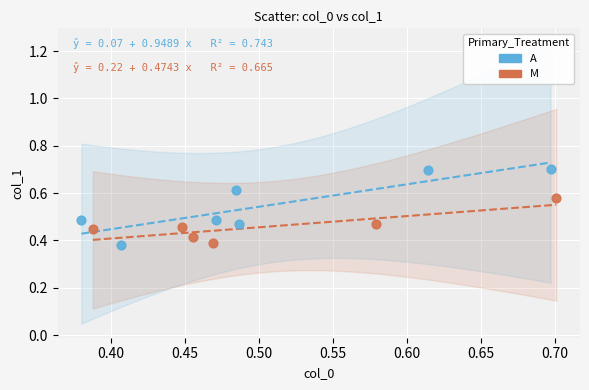

Which series reaches the maximum Y coordinate?

A